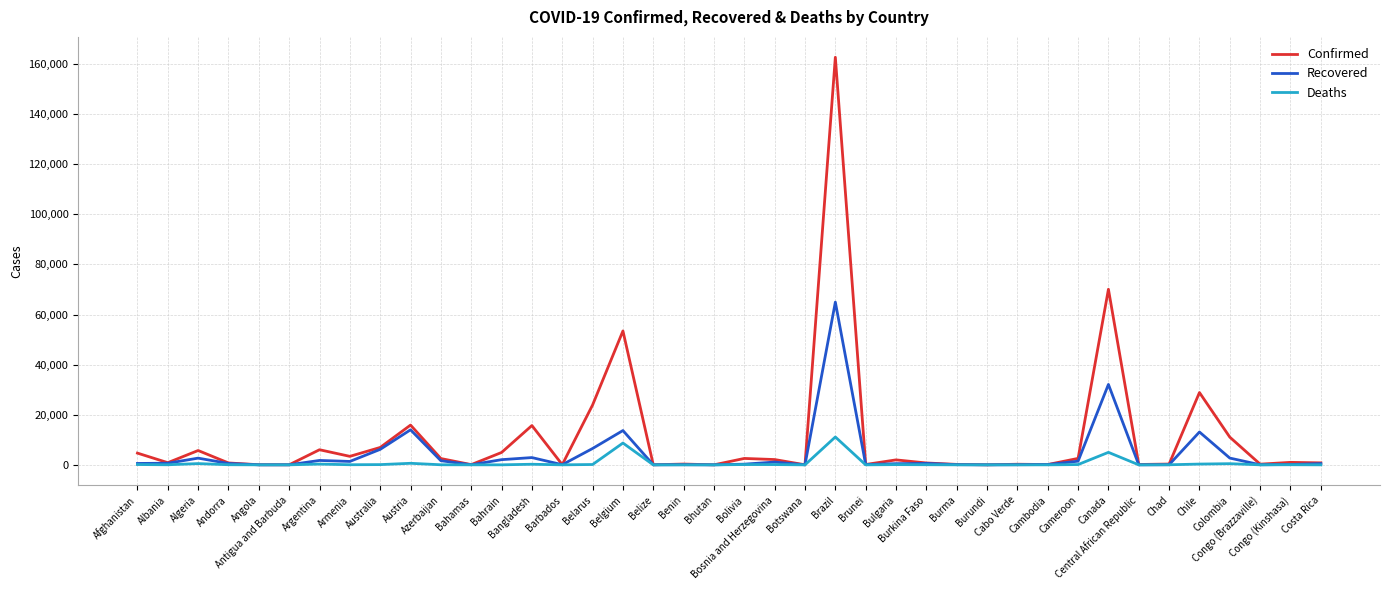

What is the maximum value for Confirmed?

162699